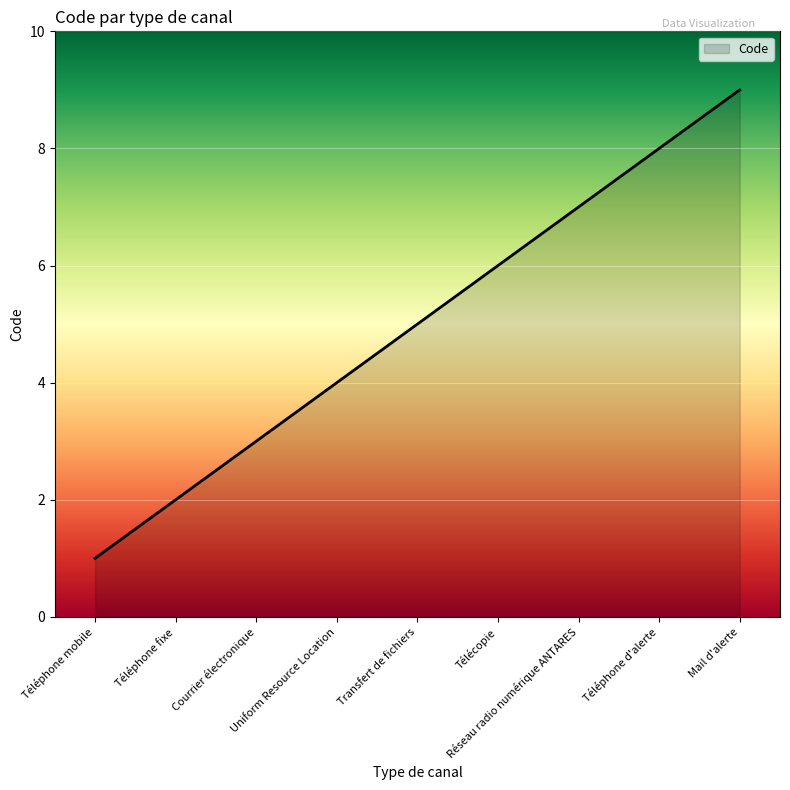

What is the greatest value displayed?

9